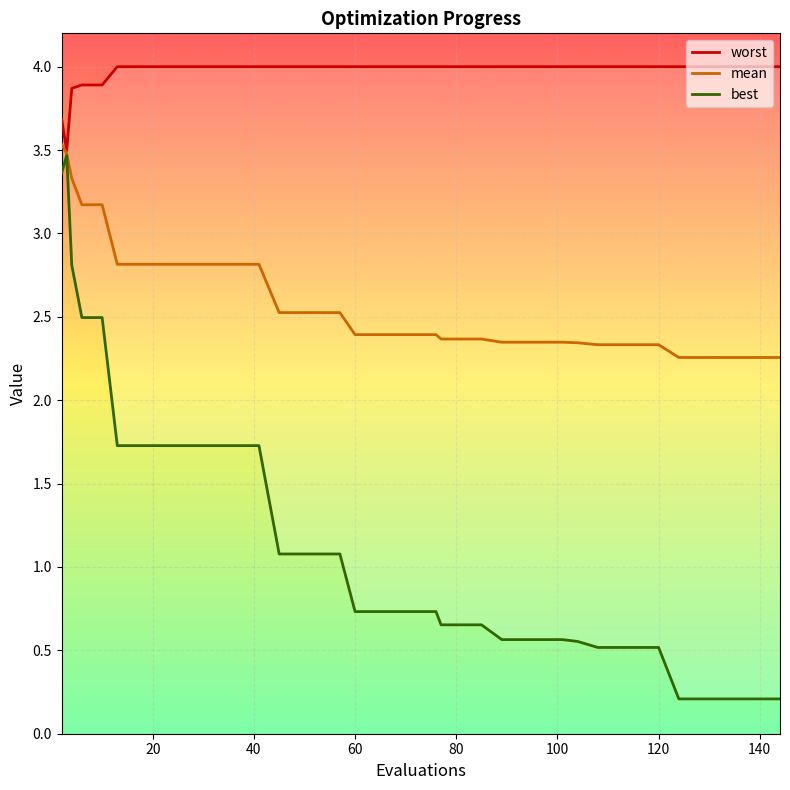

What is the maximum value for mean?

3.5